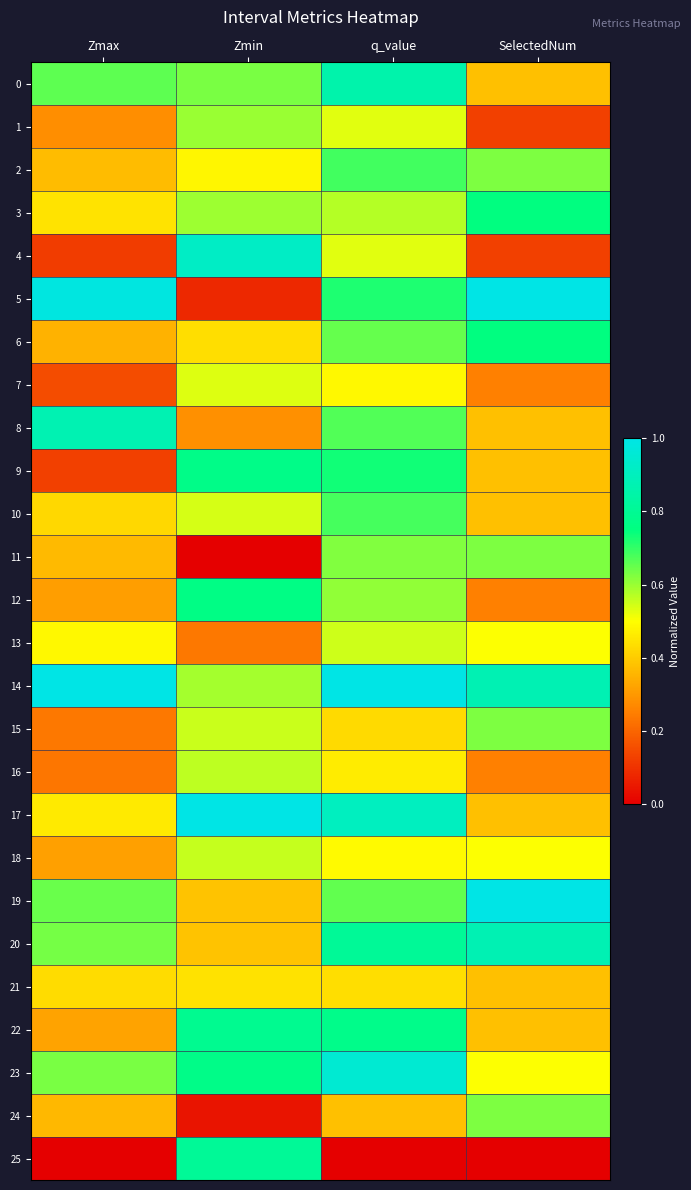

Reading left to right, what are all the values shown in this chart?

0: Zmax=0.7	Zmin=0.6	q_value=0.9	SelectedNum=0.4
1: Zmax=0.3	Zmin=0.6	q_value=0.5	SelectedNum=0.1
2: Zmax=0.4	Zmin=0.5	q_value=0.7	SelectedNum=0.6
3: Zmax=0.4	Zmin=0.6	q_value=0.6	SelectedNum=0.8
4: Zmax=0.1	Zmin=0.9	q_value=0.5	SelectedNum=0.1
5: Zmax=1.0	Zmin=0.1	q_value=0.7	SelectedNum=1.0
6: Zmax=0.4	Zmin=0.4	q_value=0.7	SelectedNum=0.8
7: Zmax=0.1	Zmin=0.5	q_value=0.5	SelectedNum=0.2
8: Zmax=0.9	Zmin=0.3	q_value=0.7	SelectedNum=0.4
9: Zmax=0.1	Zmin=0.8	q_value=0.7	SelectedNum=0.4
10: Zmax=0.4	Zmin=0.5	q_value=0.7	SelectedNum=0.4
11: Zmax=0.4	Zmin=0.0	q_value=0.6	SelectedNum=0.6
12: Zmax=0.3	Zmin=0.8	q_value=0.6	SelectedNum=0.2
13: Zmax=0.5	Zmin=0.2	q_value=0.6	SelectedNum=0.5
14: Zmax=1.0	Zmin=0.6	q_value=1.0	SelectedNum=0.9
15: Zmax=0.2	Zmin=0.6	q_value=0.4	SelectedNum=0.6
16: Zmax=0.2	Zmin=0.6	q_value=0.5	SelectedNum=0.2
17: Zmax=0.5	Zmin=1.0	q_value=0.9	SelectedNum=0.4
18: Zmax=0.3	Zmin=0.6	q_value=0.5	SelectedNum=0.5
19: Zmax=0.6	Zmin=0.4	q_value=0.7	SelectedNum=1.0
20: Zmax=0.6	Zmin=0.4	q_value=0.8	SelectedNum=0.9
21: Zmax=0.4	Zmin=0.4	q_value=0.4	SelectedNum=0.4
22: Zmax=0.3	Zmin=0.8	q_value=0.8	SelectedNum=0.4
23: Zmax=0.6	Zmin=0.8	q_value=1.0	SelectedNum=0.5
24: Zmax=0.4	Zmin=0.0	q_value=0.4	SelectedNum=0.6
25: Zmax=0.0	Zmin=0.8	q_value=0.0	SelectedNum=0.0